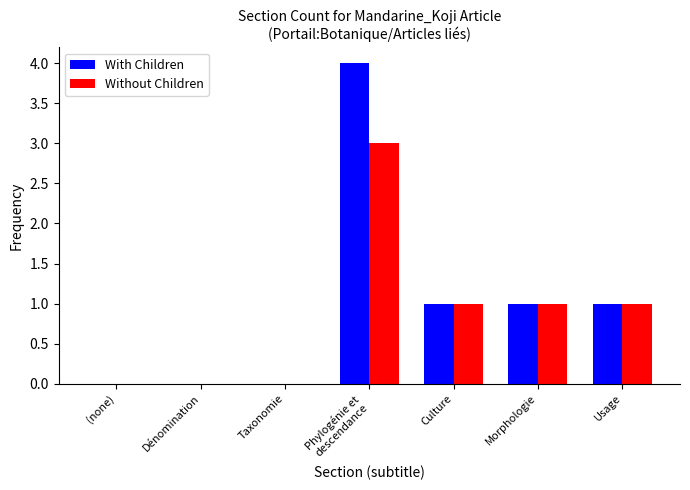

What is the maximum value shown in the chart?

4